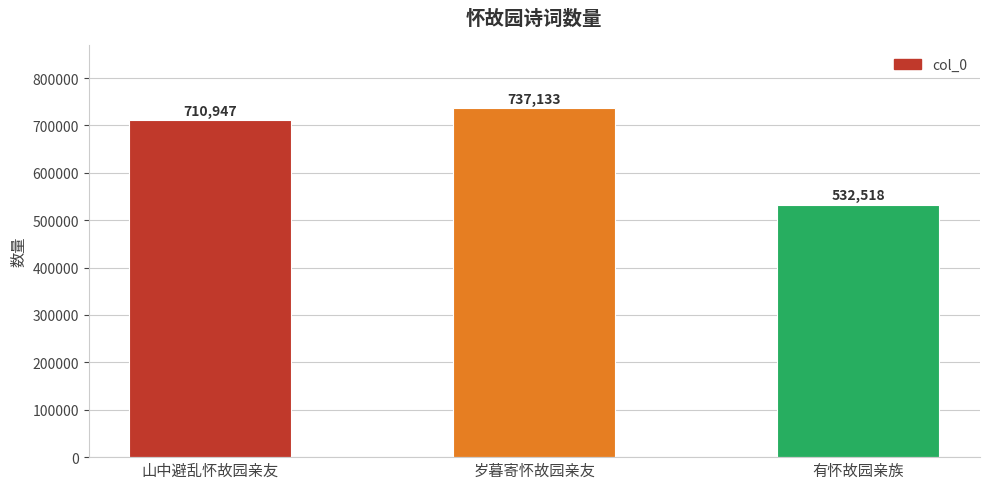

List the labels in order of value, smallest first.

有怀故园亲族, 山中避乱怀故园亲友, 岁暮寄怀故园亲友